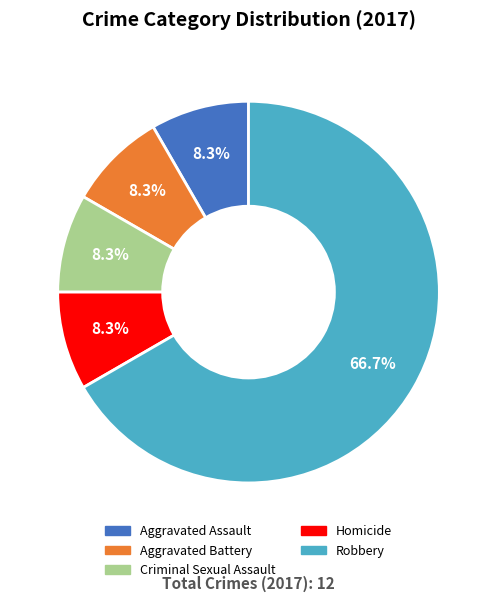

Which slice is the largest?

Robbery